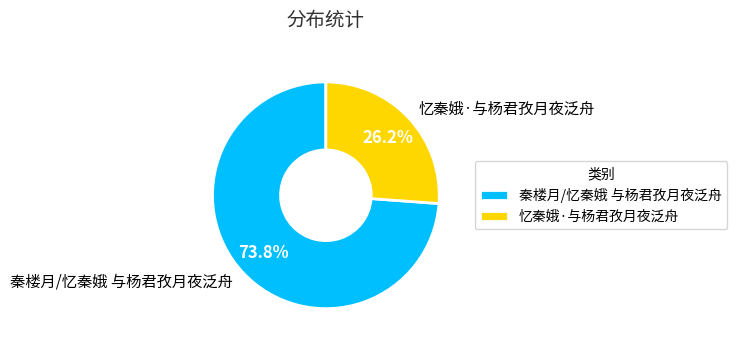

To the nearest percent, what is the difference between the largest and smallest slice percentages?

48%